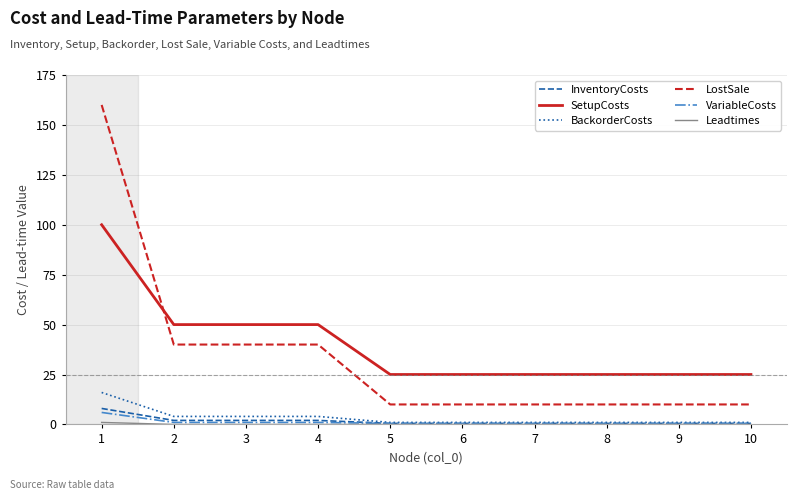

What is the spread (max minus min) of values at 7?

25.0